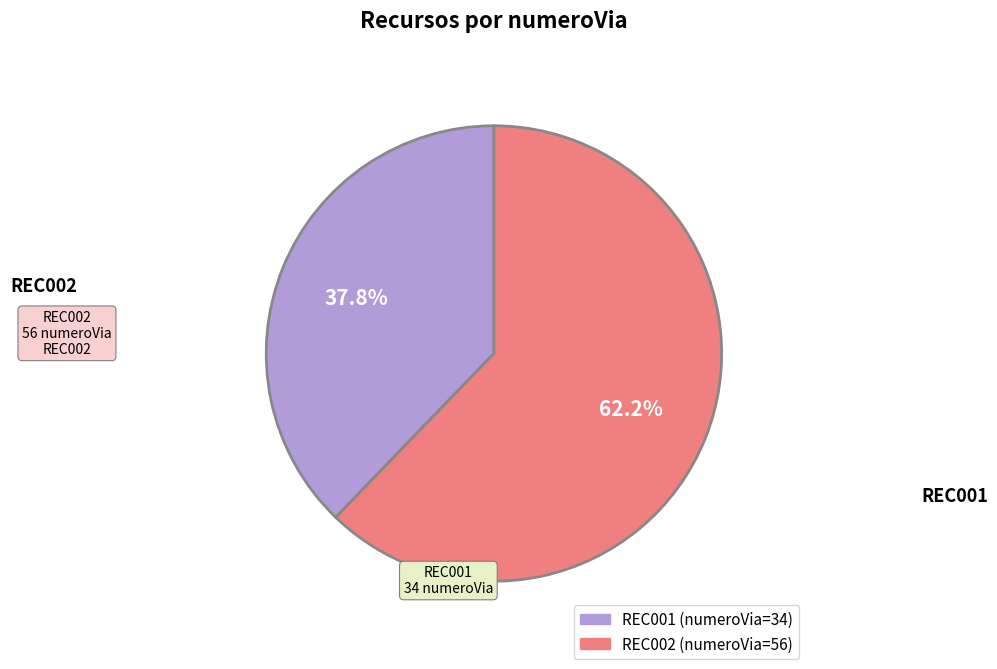

What is the ratio of the value at REC002 to the value at REC001?

1.6